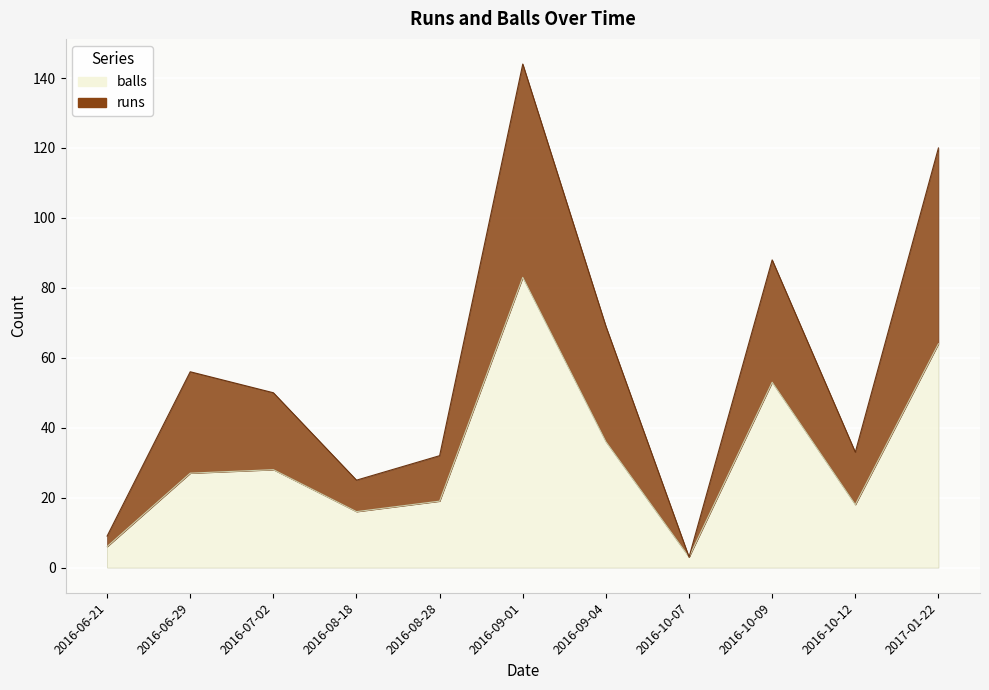

At which category does the chart reach its minimum across all series?

2016-10-07